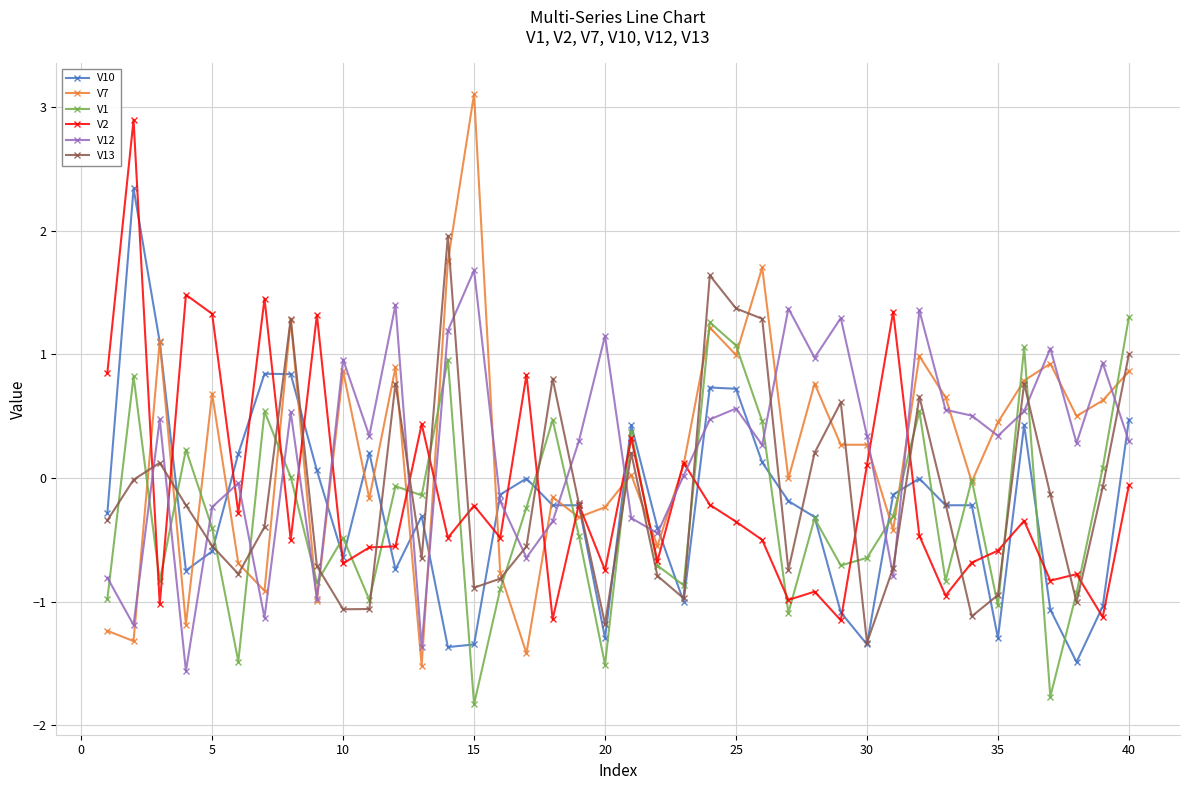

What is the smallest value displayed?

-1.8